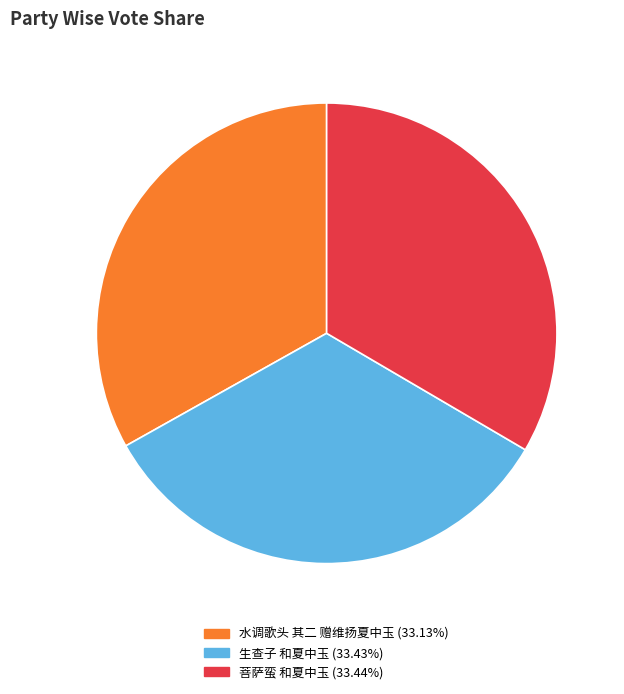

Combined, do 水调歌头 其二 赠维扬夏中玉 and 菩萨蛮 和夏中玉 account for over 50%?

Yes